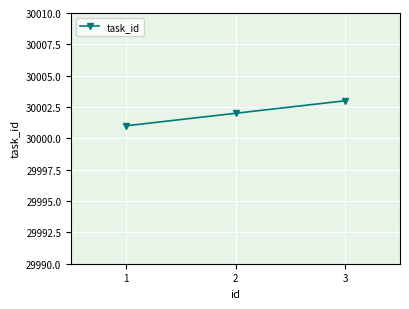

Reading right to left, extract all data points from this chart.

30003	30002	30001